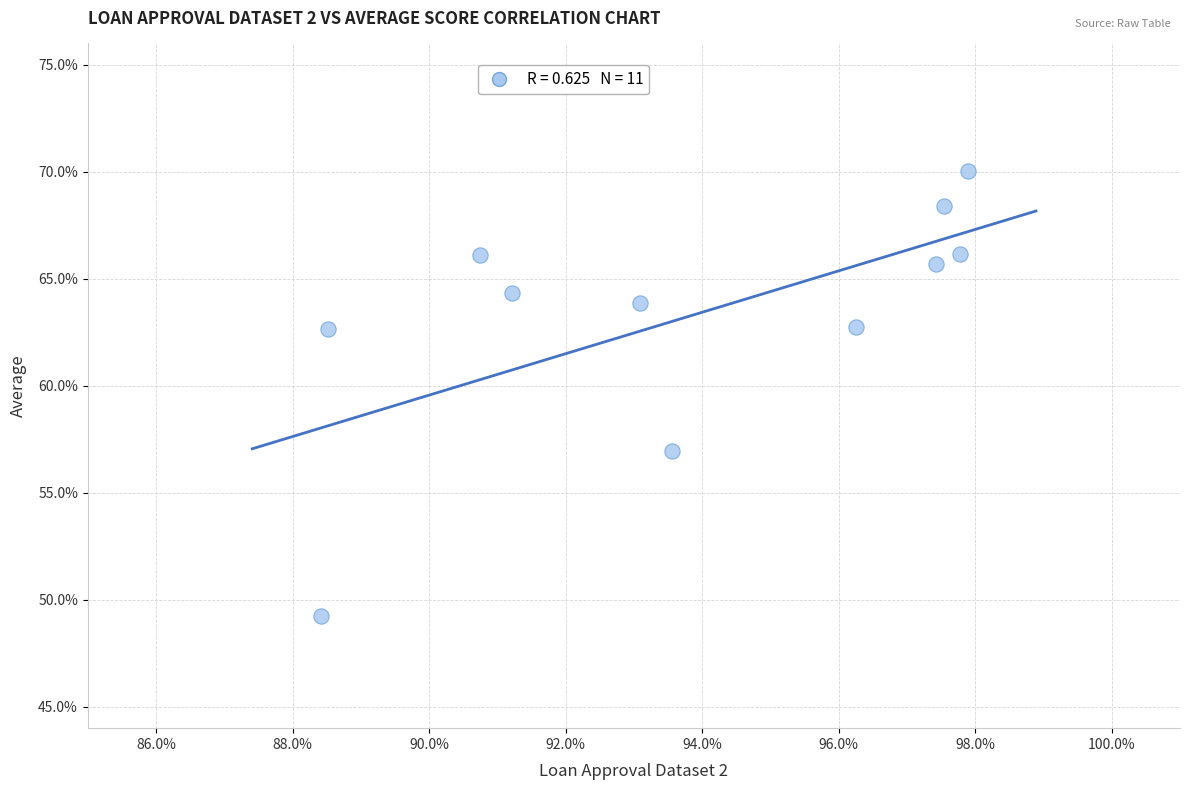

What Y value in the scatter plot is closest to 59?

57.0